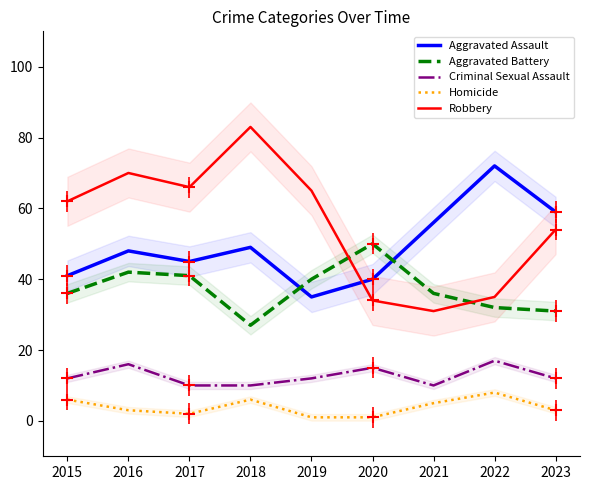

Reading left to right, what are all the values shown in this chart?

Aggravated Assault: 2015=41	2016=48	2017=45	2018=49	2019=35	2020=40	2021=56	2022=72	2023=59
Aggravated Battery: 2015=36	2016=42	2017=41	2018=27	2019=40	2020=50	2021=36	2022=32	2023=31
Criminal Sexual Assault: 2015=12	2016=16	2017=10	2018=10	2019=12	2020=15	2021=10	2022=17	2023=12
Homicide: 2015=6	2016=3	2017=2	2018=6	2019=1	2020=1	2021=5	2022=8	2023=3
Robbery: 2015=62	2016=70	2017=66	2018=83	2019=65	2020=34	2021=31	2022=35	2023=54